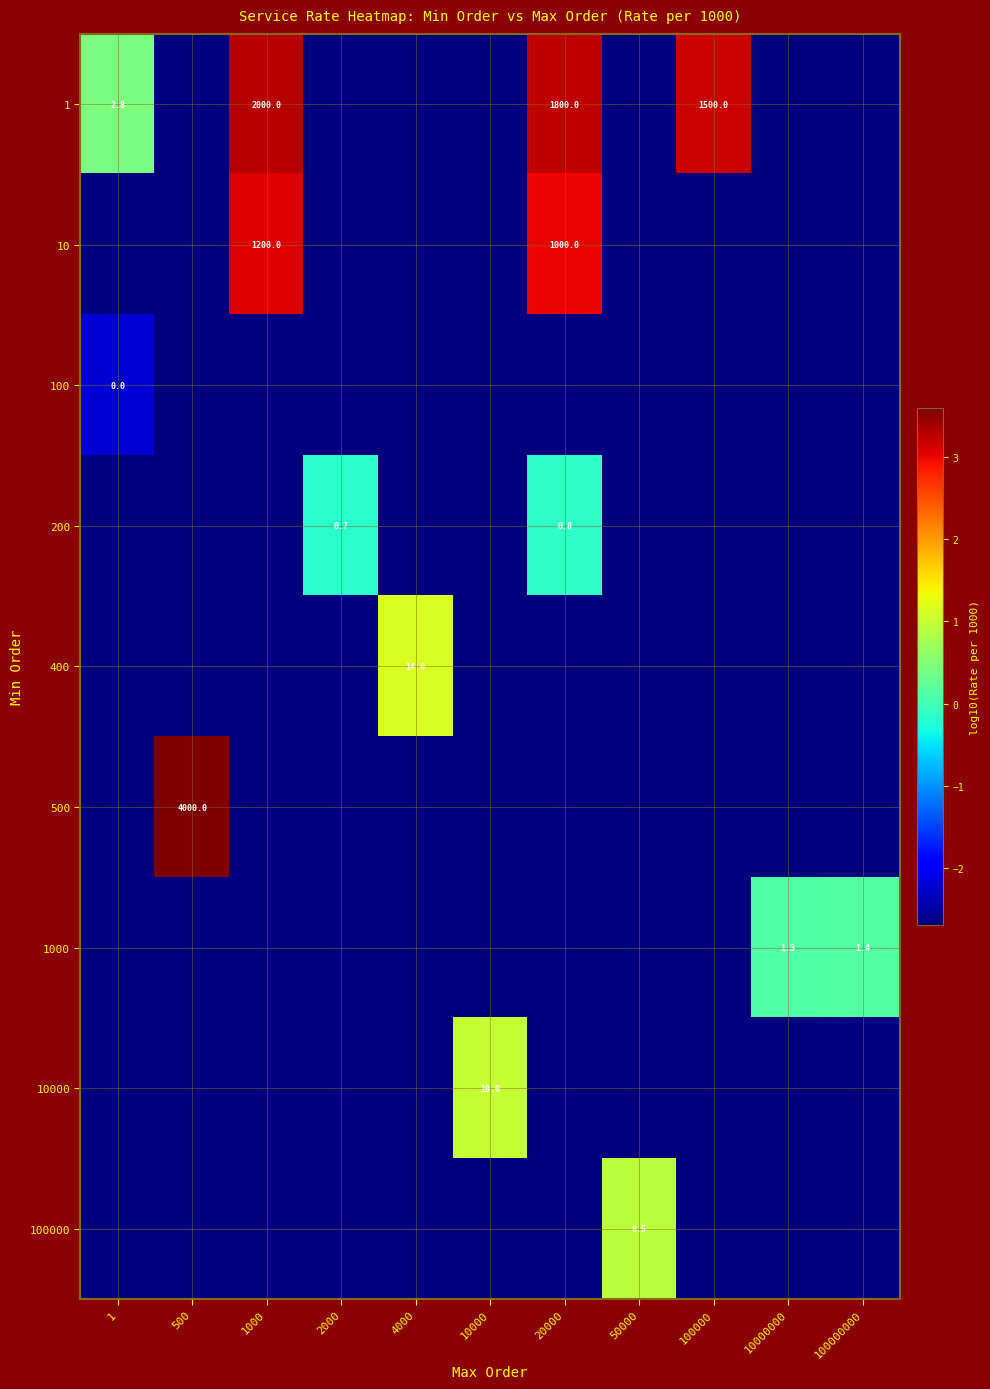

Which category has the lowest value in the 1000 series?

1